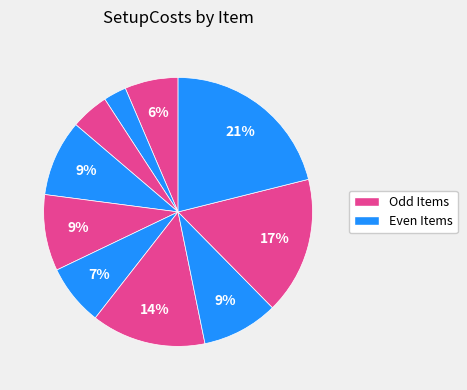

How many slices are in this pie chart?

10